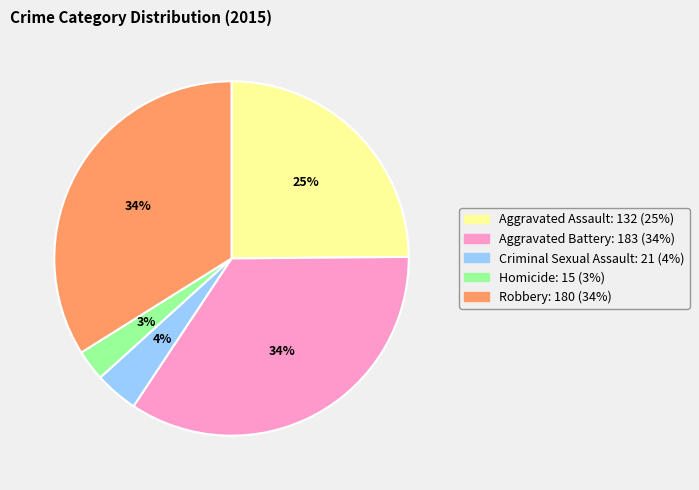

Which slice is the smallest?

Homicide